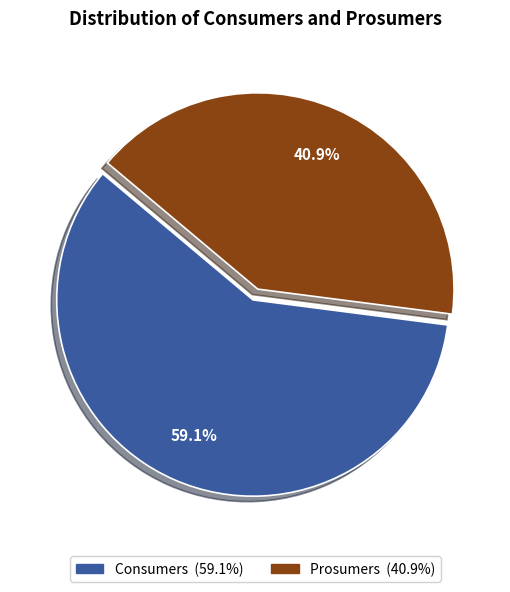

Rank the categories by value from lowest to highest.

Prosumers, Consumers